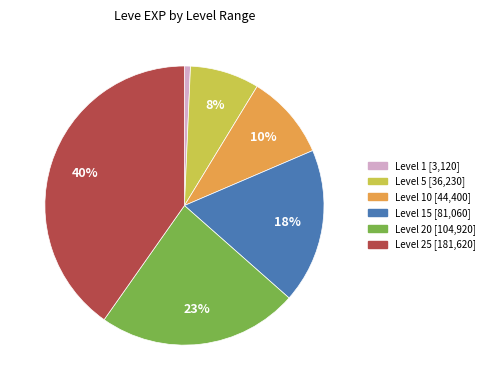

To the nearest percent, what is the average slice percentage?

17%